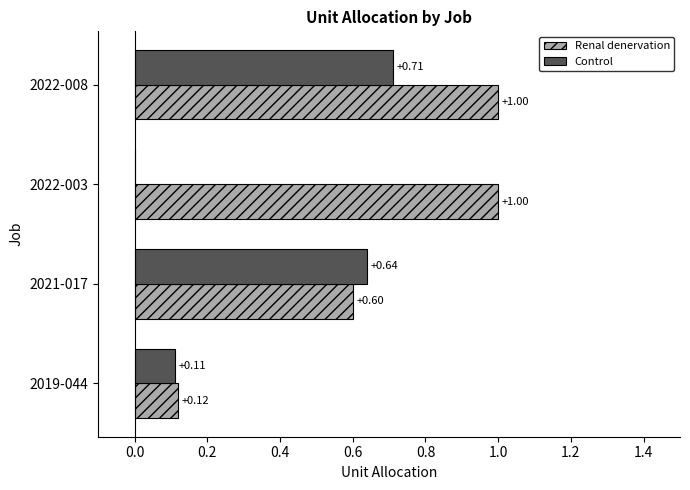

At which category is the sum across all series the highest?

2022-008